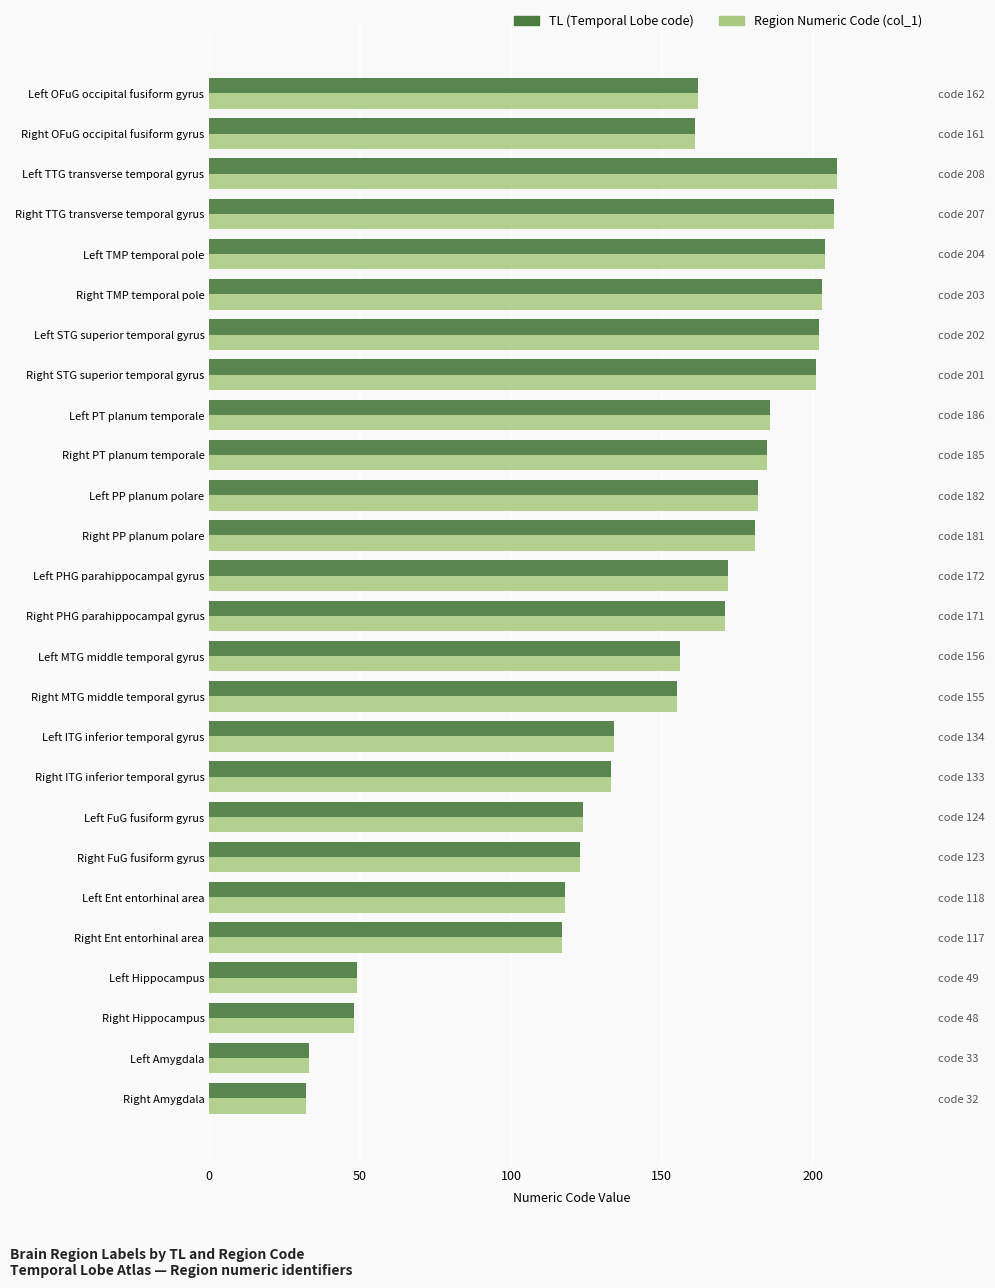

At how many categories does at least one series exceed 61?

22